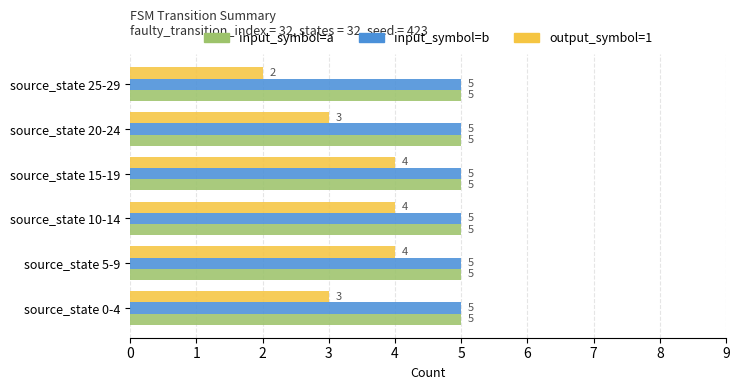

True or false: output_symbol=1 has a value of 4 at source_state 5-9.

True